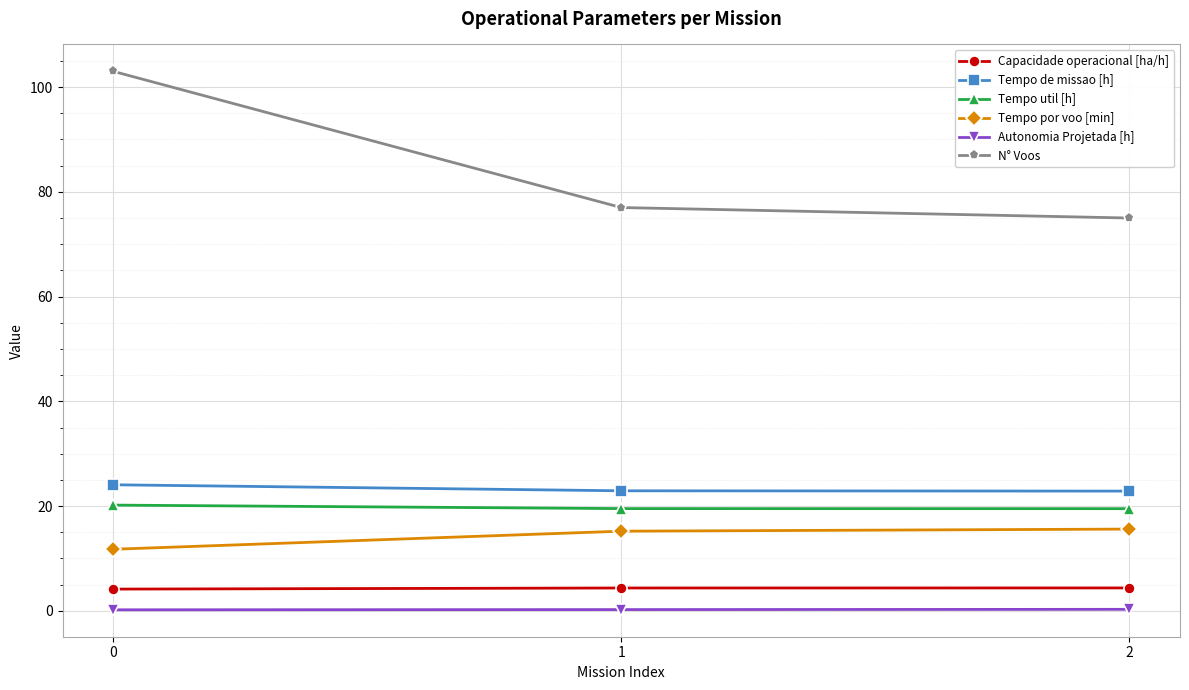

Which series changed the most between 0 and 1?

N° Voos